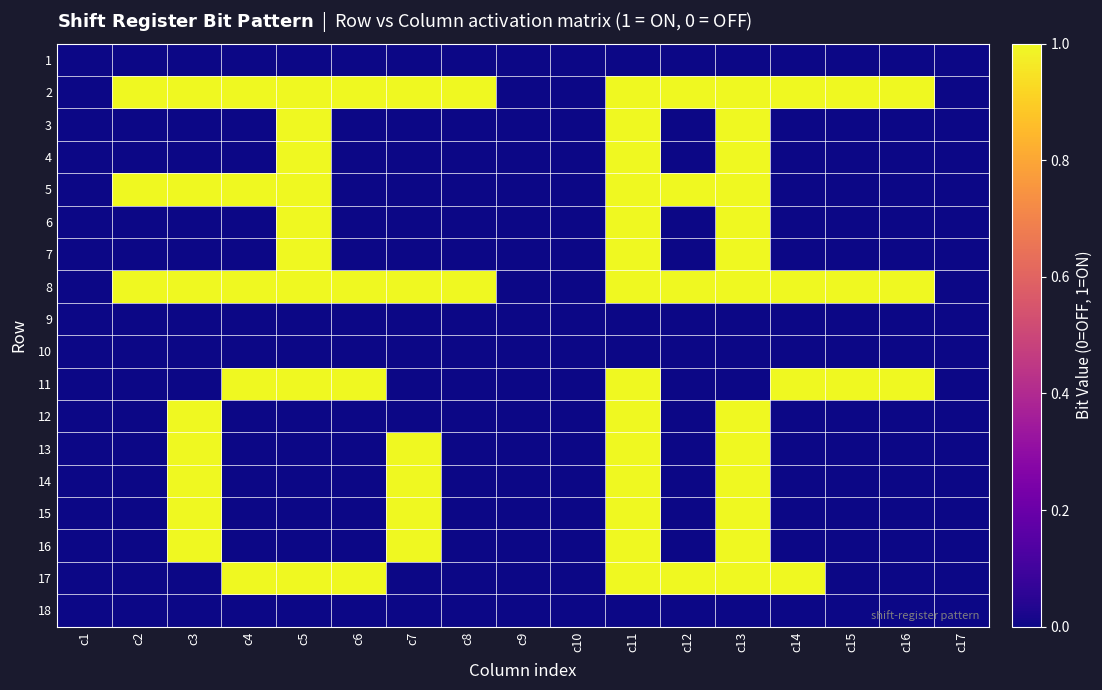

At c13, list the series in order from smallest to largest.

1, 9, 10, 11, 18, 2, 3, 4, 5, 6, 7, 8, 12, 13, 14, 15, 16, 17